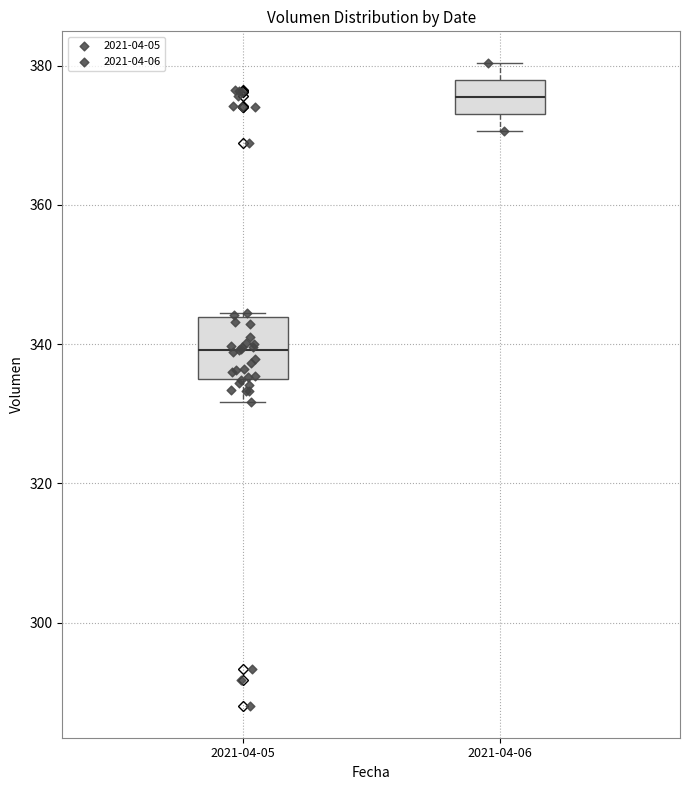

Reading left to right, read every box against the y-axis: the position of its median line, the range the box covers, and the ends of its whiskers. The values are not printed on the chart, so give them approximately, as read against the axis.

2021-04-05: median 340, box 334 to 344, whiskers 332 to 344
2021-04-06: median 376, box 374 to 378, whiskers 370 to 380